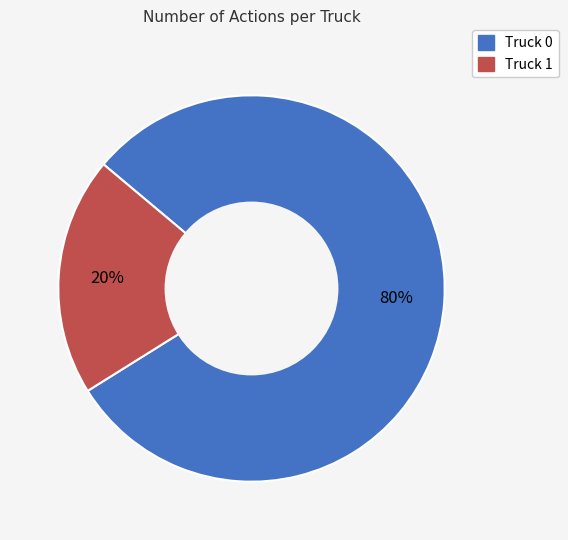

Which category has the smallest portion of the pie?

Truck 1